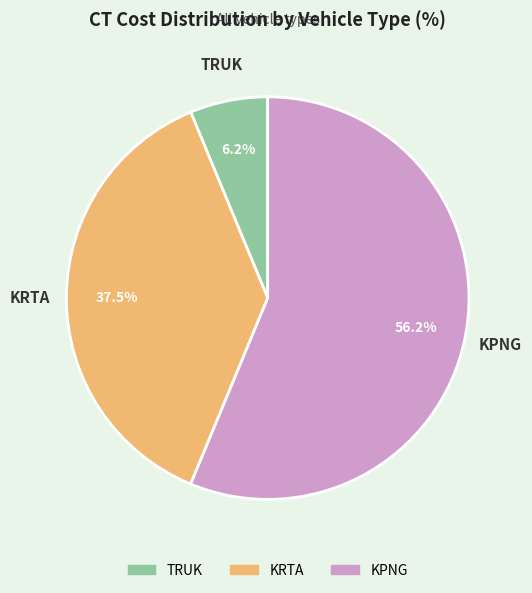

To the nearest percent, what portion does TRUK represent?

6%